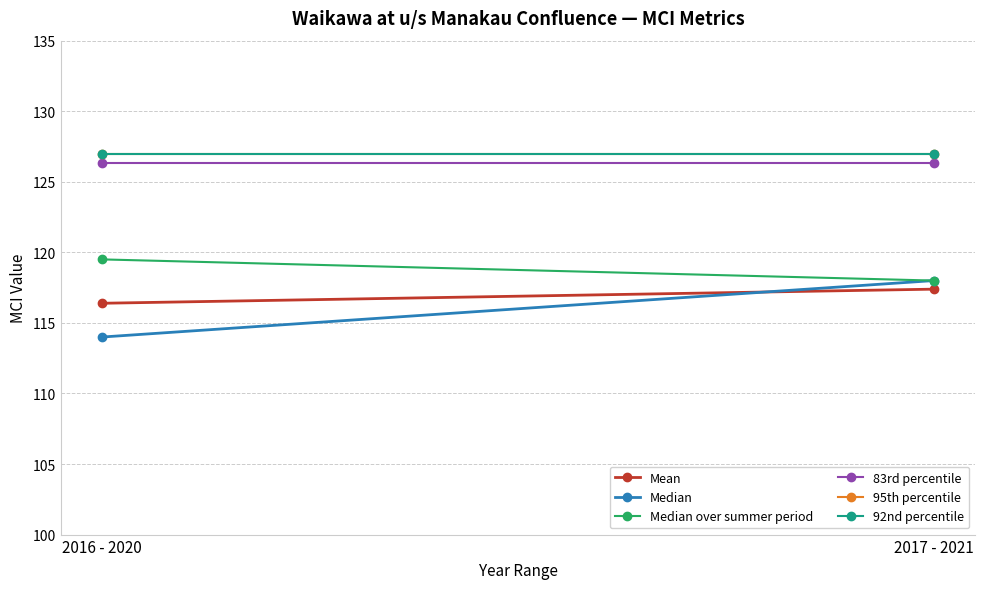

Reading right to left, list all the values displayed in this chart.

Mean: 117.4	116.4
Median: 118.0	114.0
Median over summer period: 118.0	119.5
83rd percentile: 126.3	126.3
95th percentile: 127.0	127.0
92nd percentile: 127.0	127.0